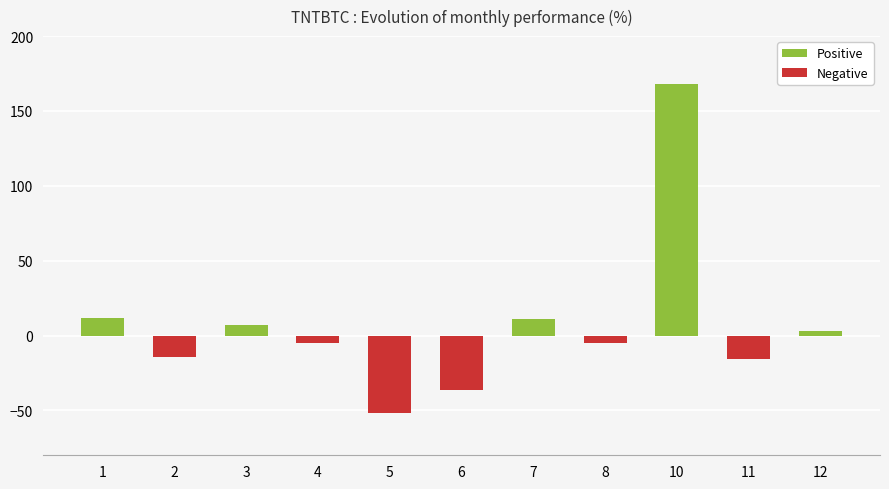

What is the sum of the values at 7 and 1?

22.4